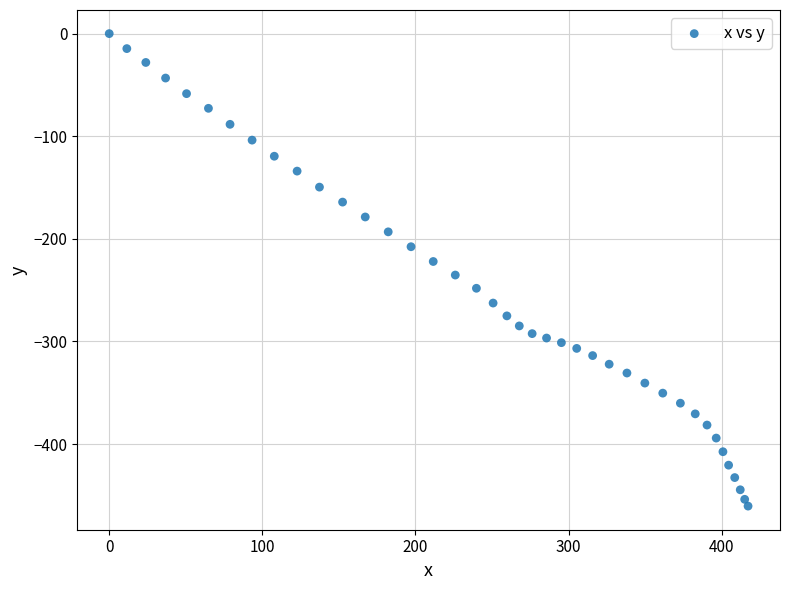

What is the range of X values (max minus min)?

417.2